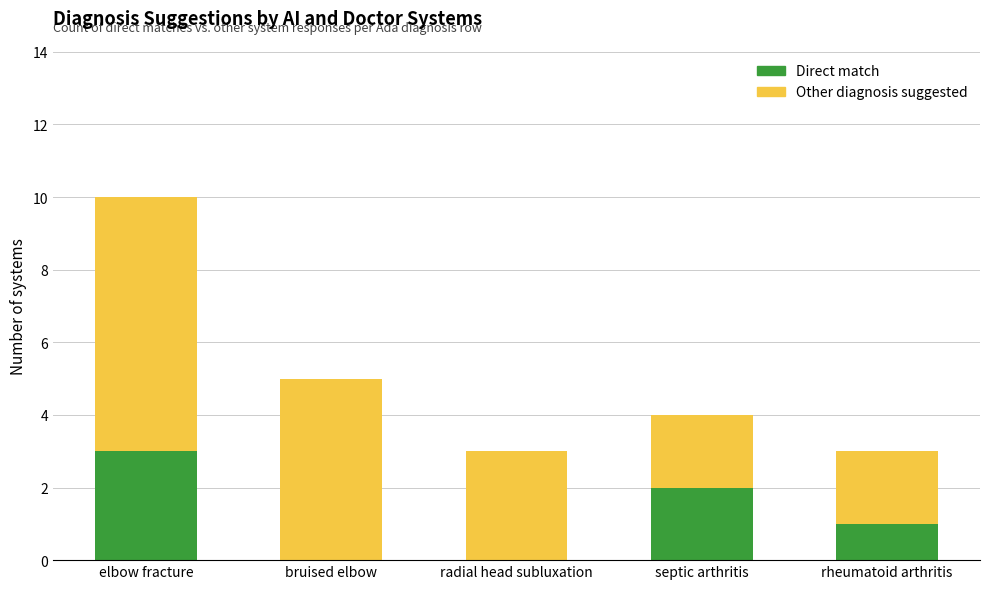

What is the total value across all series at bruised elbow?

5